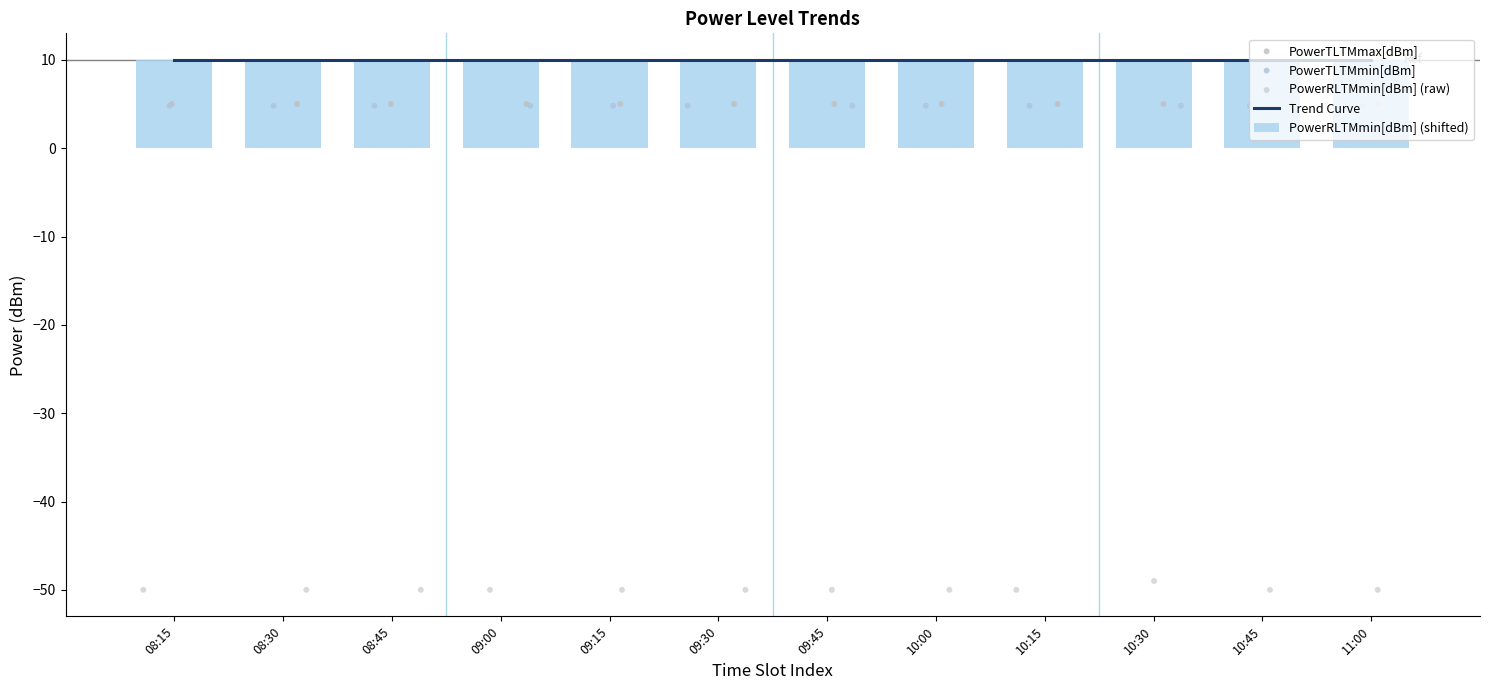

At which category is the sum across all series the highest?

08:15